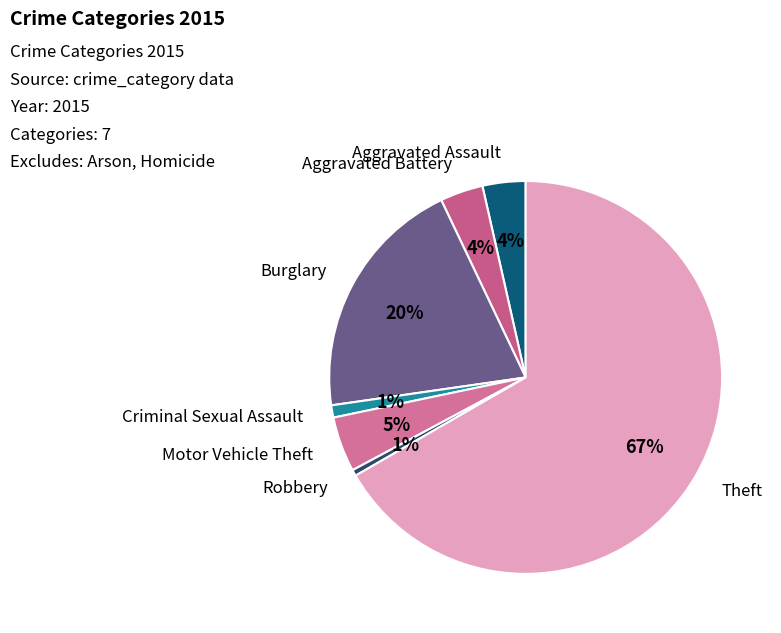

Which slice is the smallest?

Robbery